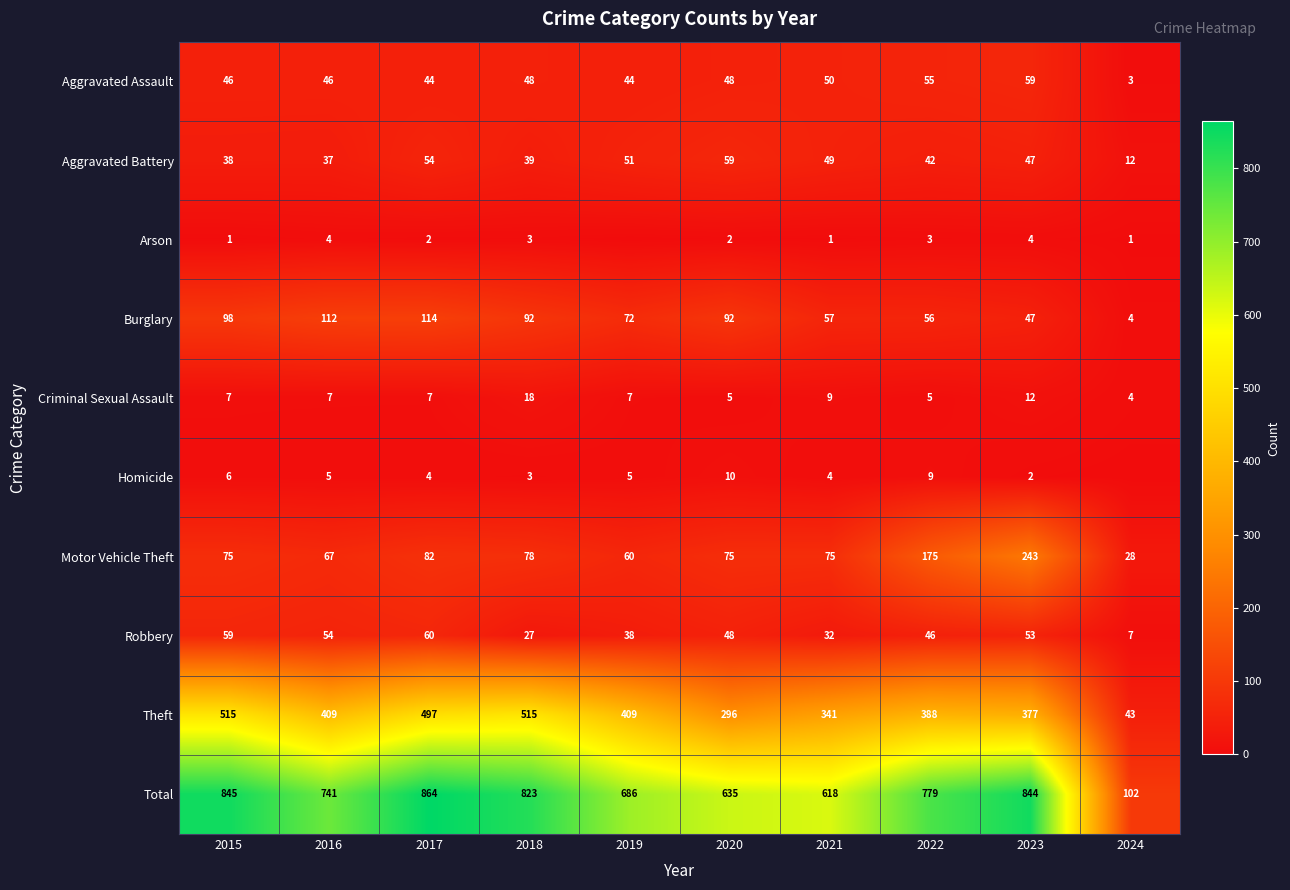

What is the spread (max minus min) of values at 2020?

633